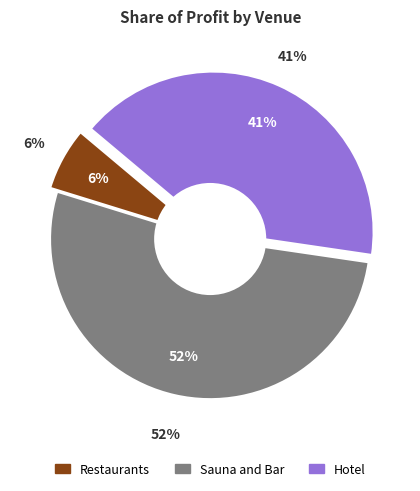

Rank the categories by value from lowest to highest.

Restaurants, Hotel, Sauna and Bar